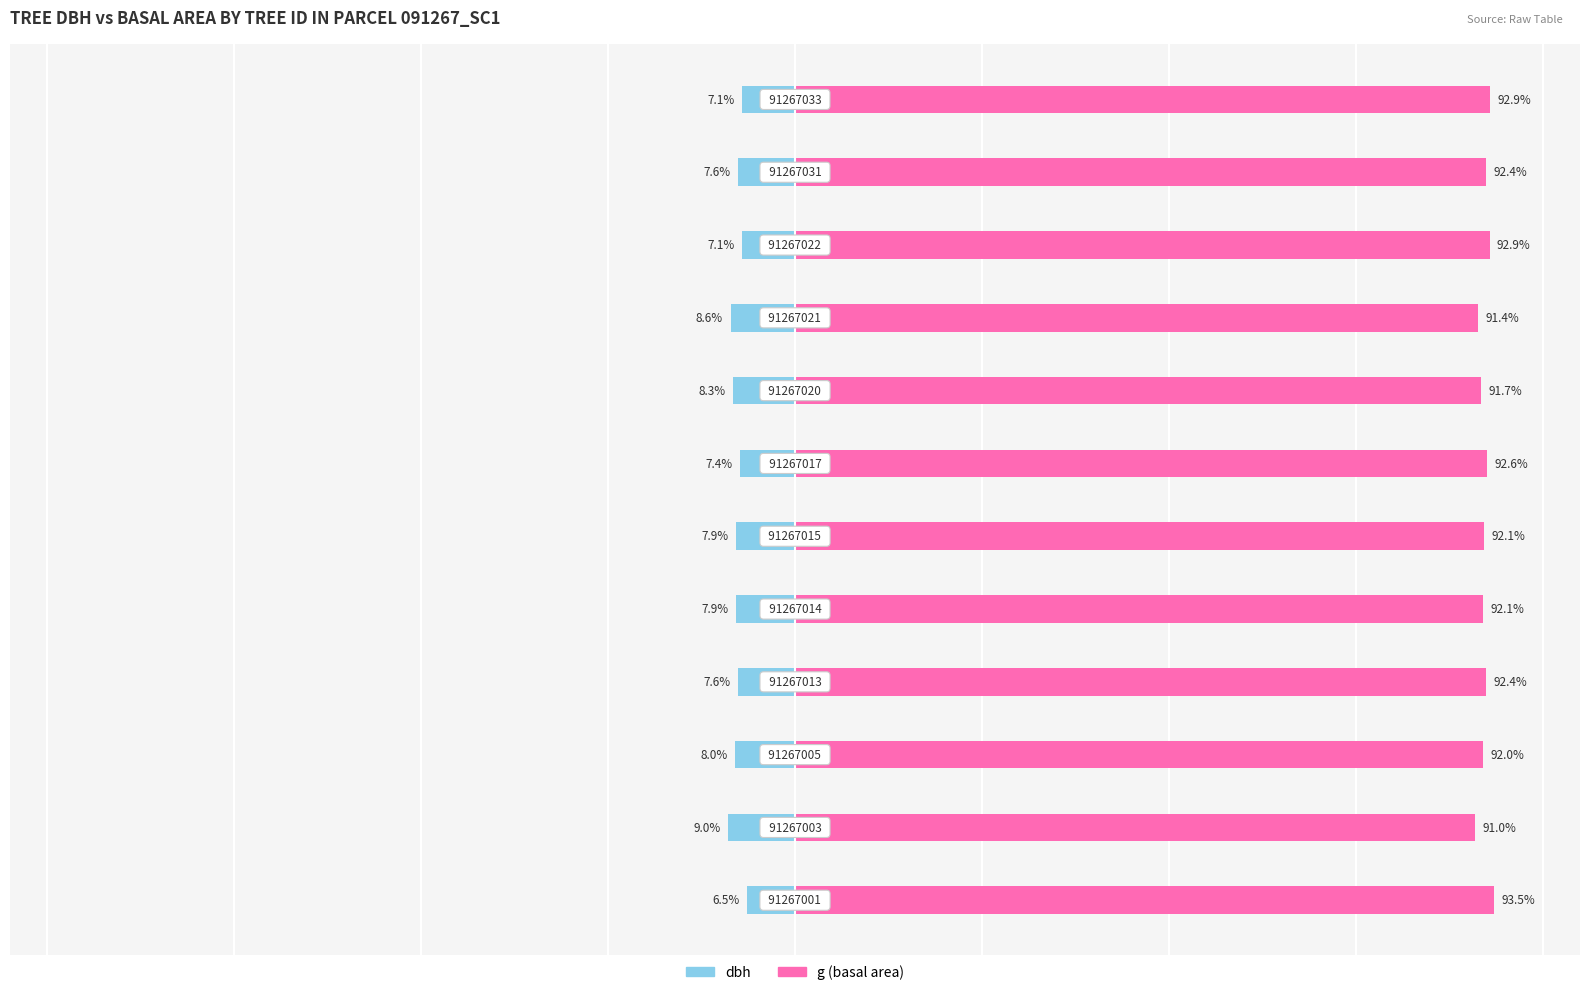

Is it true that dbh equals -7.4 at 6?

True